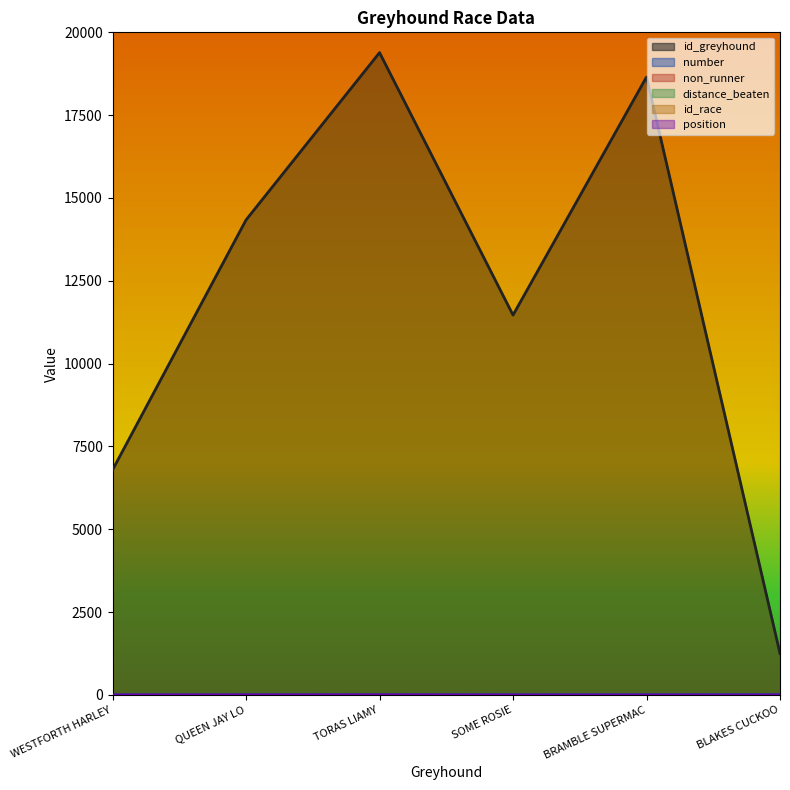

What is the label of the 1st point from the right?

BLAKES CUCKOO